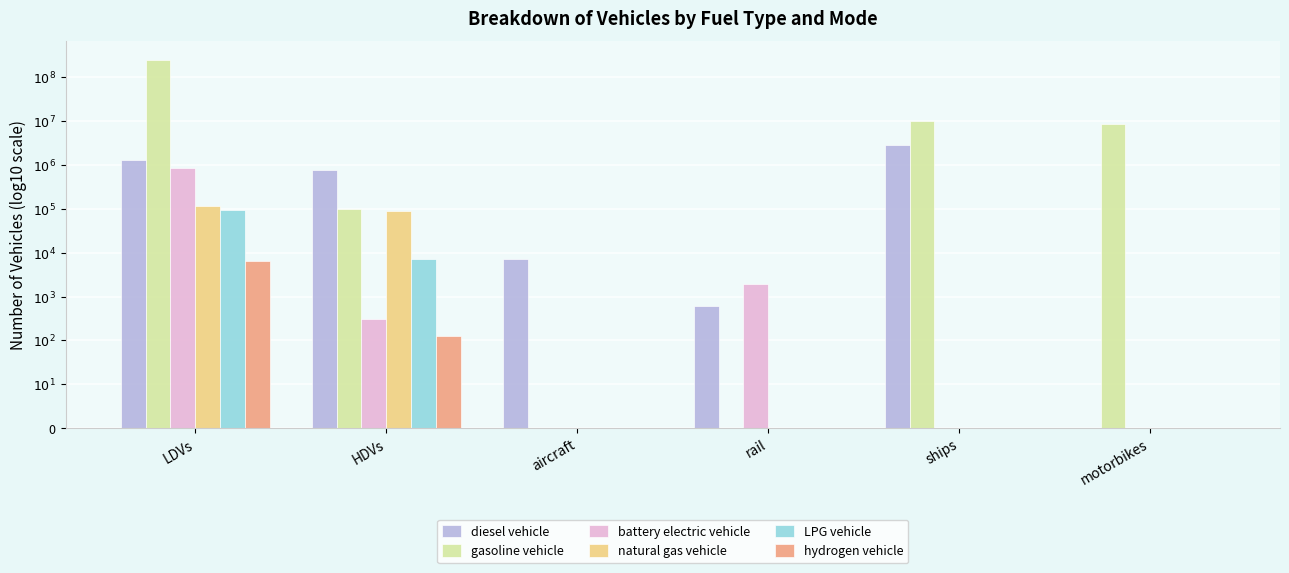

At aircraft, list the series in order from smallest to largest.

gasoline vehicle, battery electric vehicle, natural gas vehicle, LPG vehicle, hydrogen vehicle, diesel vehicle